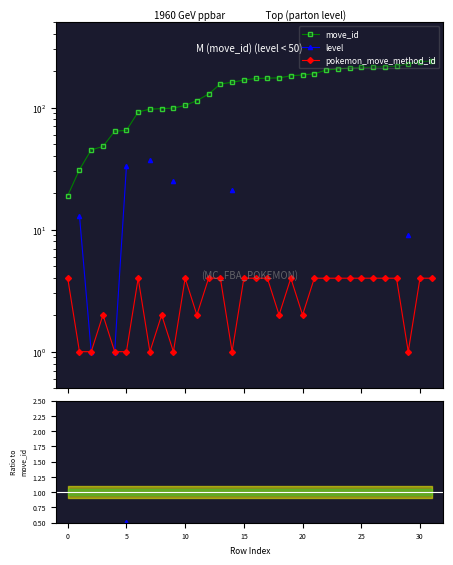

True or false: pokemon_move_method_id and level / move_id cross at least once.

False